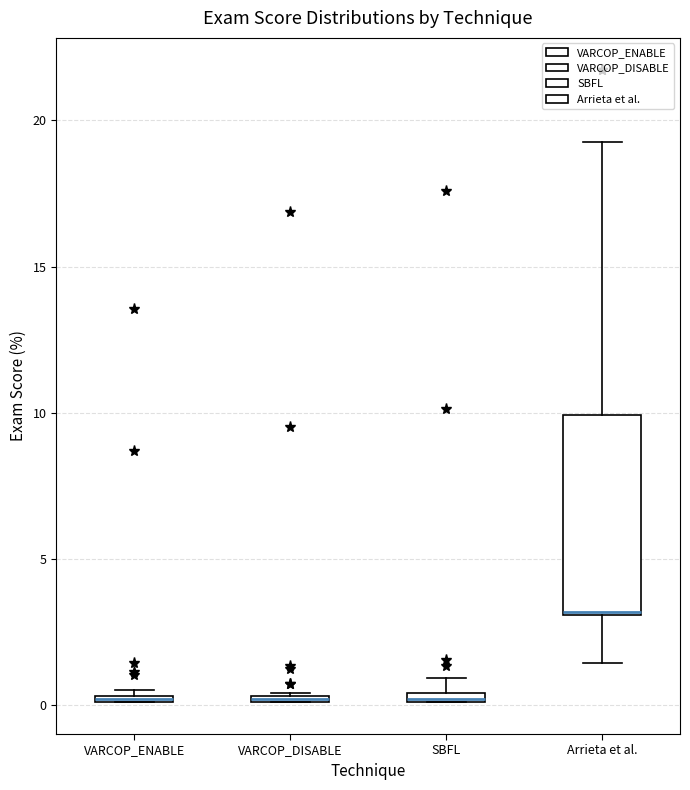

Comparing the boxes themselves (not the whiskers), which one is the tallest?

Arrieta et al.